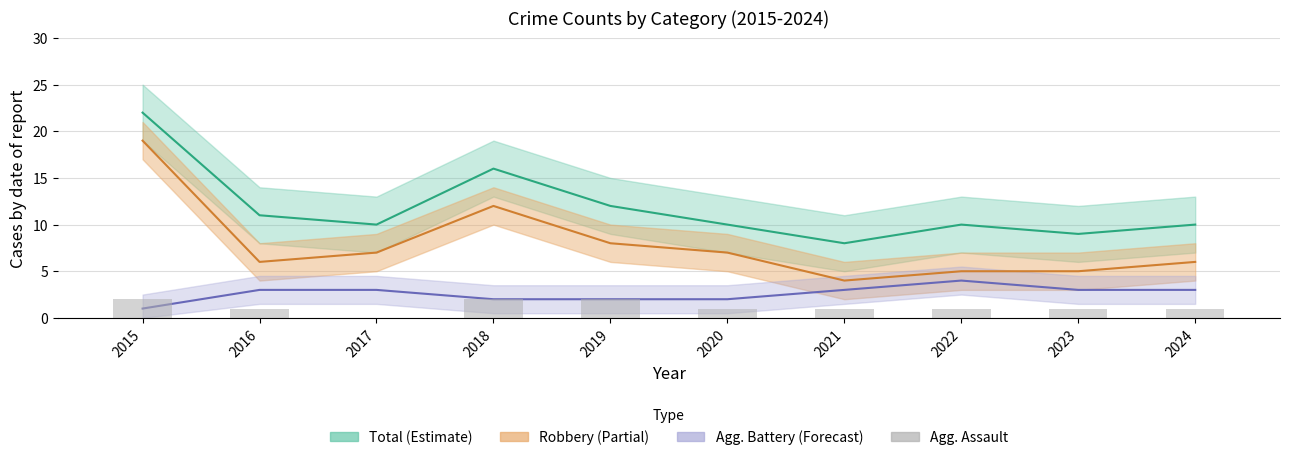

At which label does Aggravated Battery reach its minimum?

2015